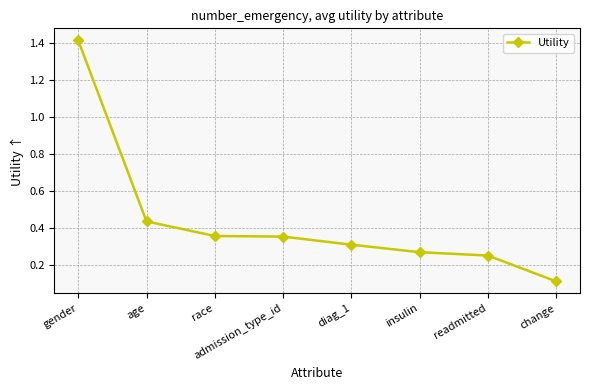

True or false: there are more than 1 points higher than both neighbors.

False